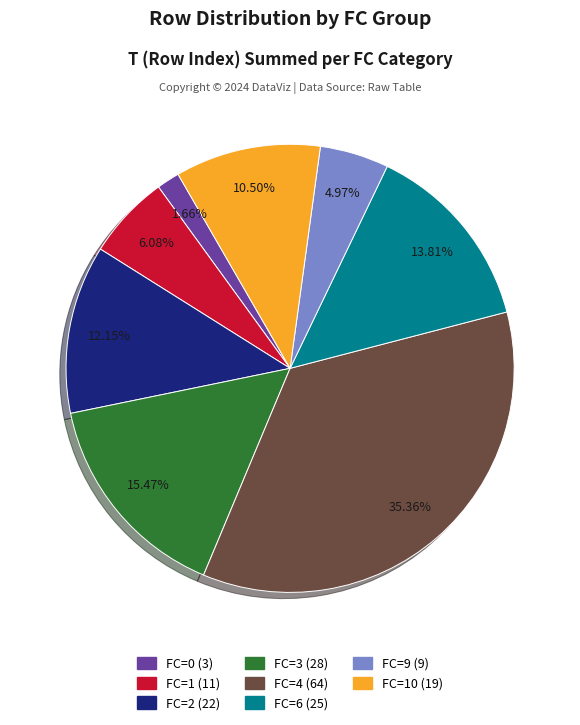

Is there any slice that represents more than half of the pie?

No